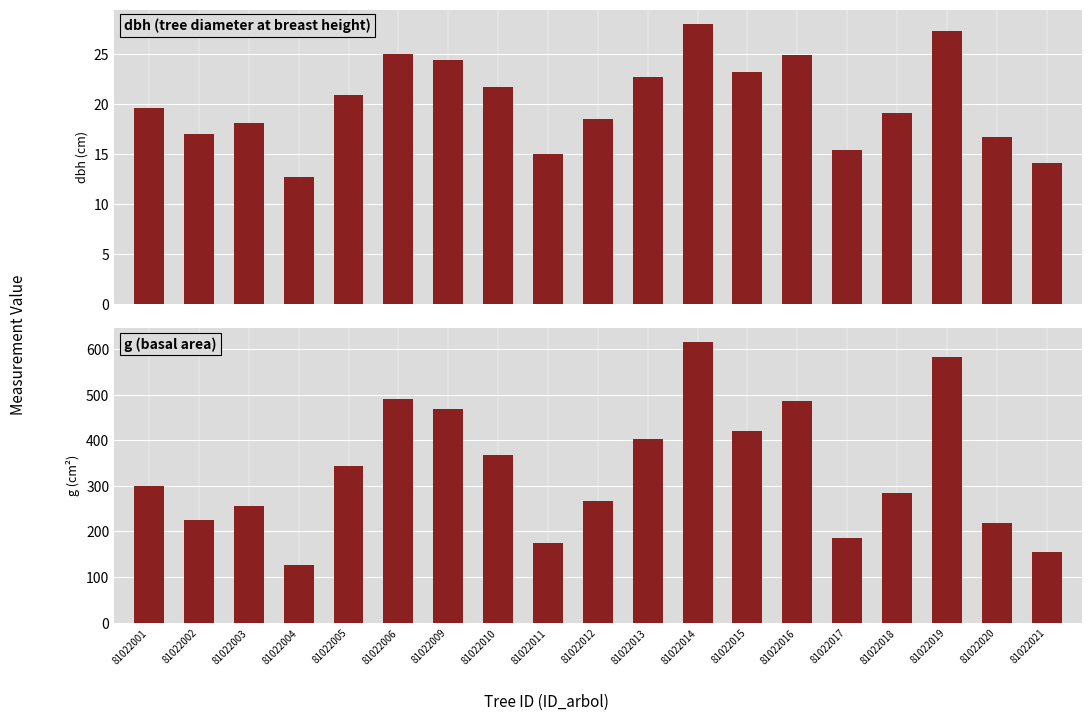

Which label corresponds to the smallest value in the chart?

81022004